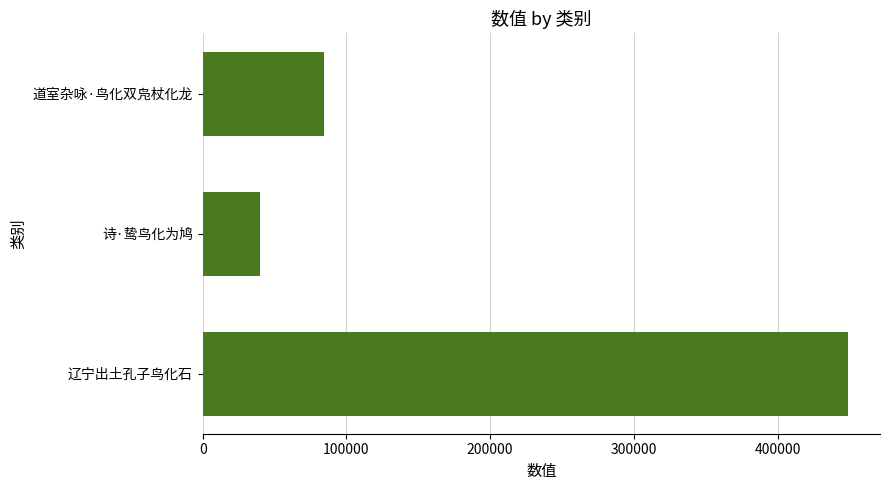

Is it true that the value at 道室杂咏·鸟化双凫杖化龙 is 84372?

True